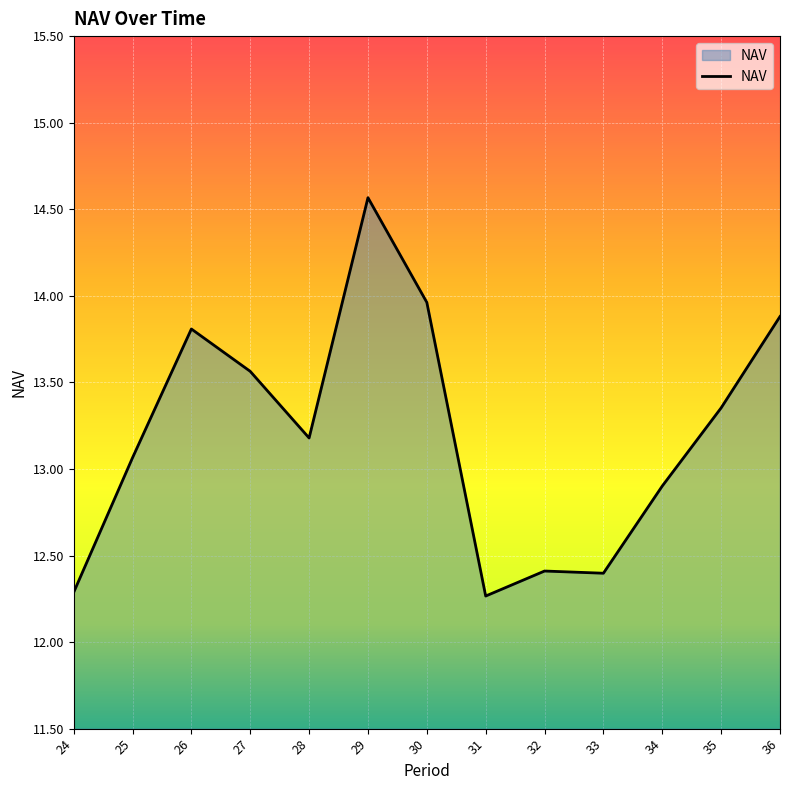

What is the difference between the maximum and minimum values?

2.3